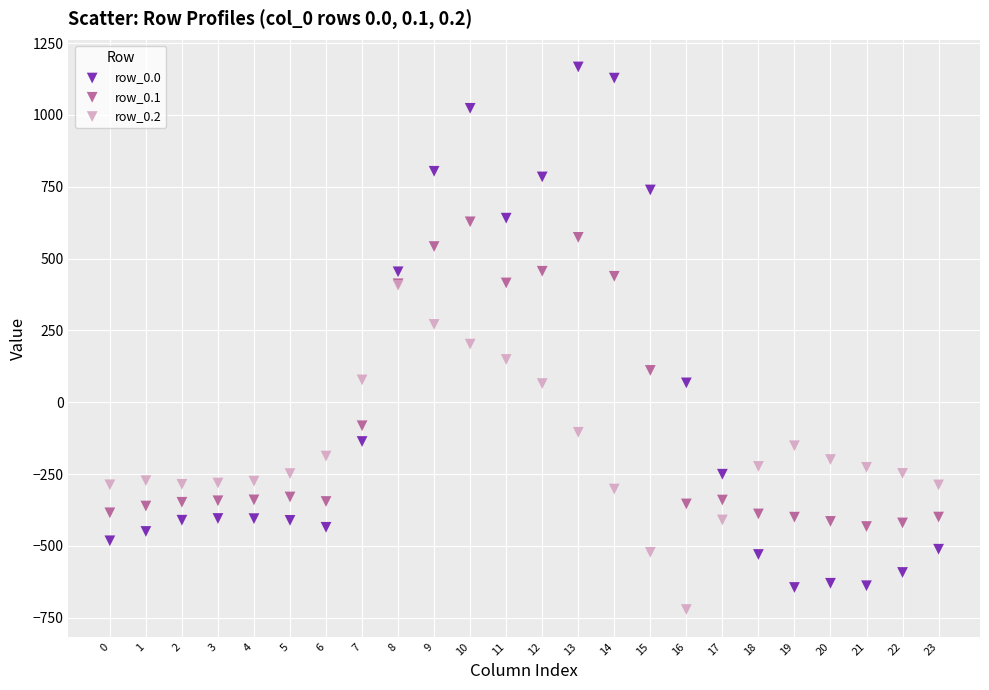

What are all the series names shown in the legend?

row_0.0, row_0.1, row_0.2